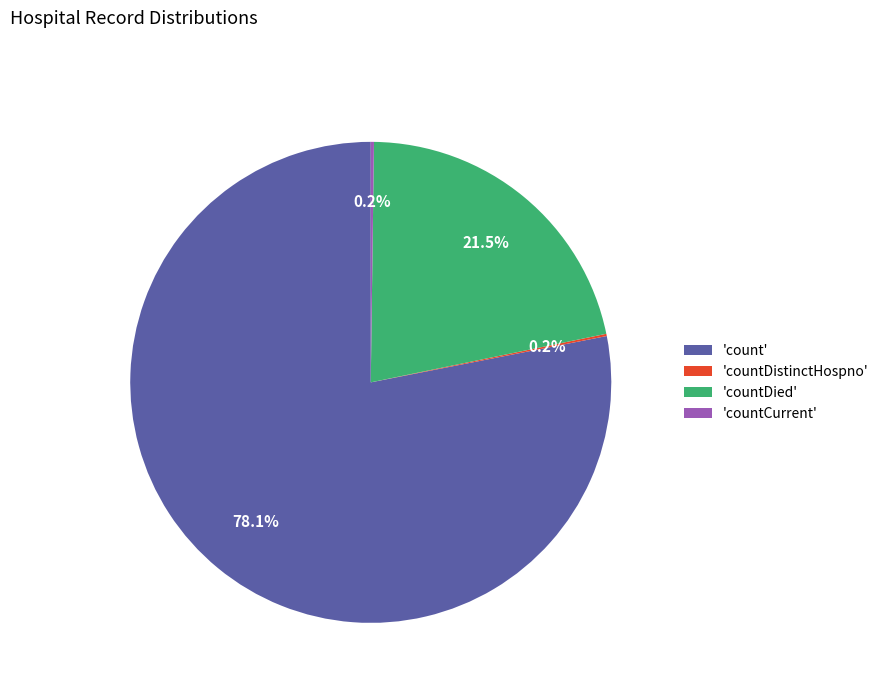

What is the majority slice?

'count'